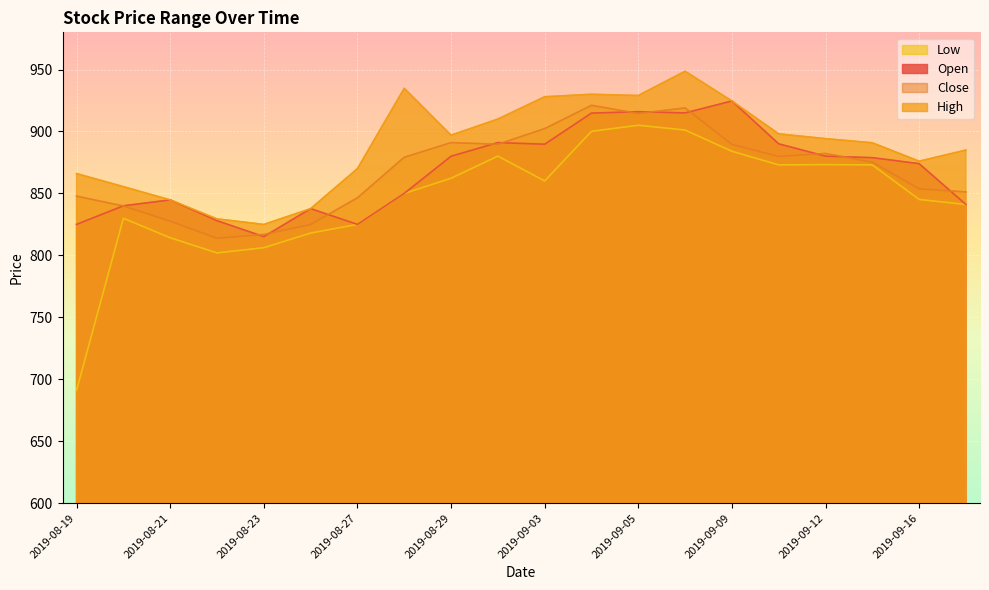

The Low series shows 1219.7 at 2019-08-28. True or false?

False